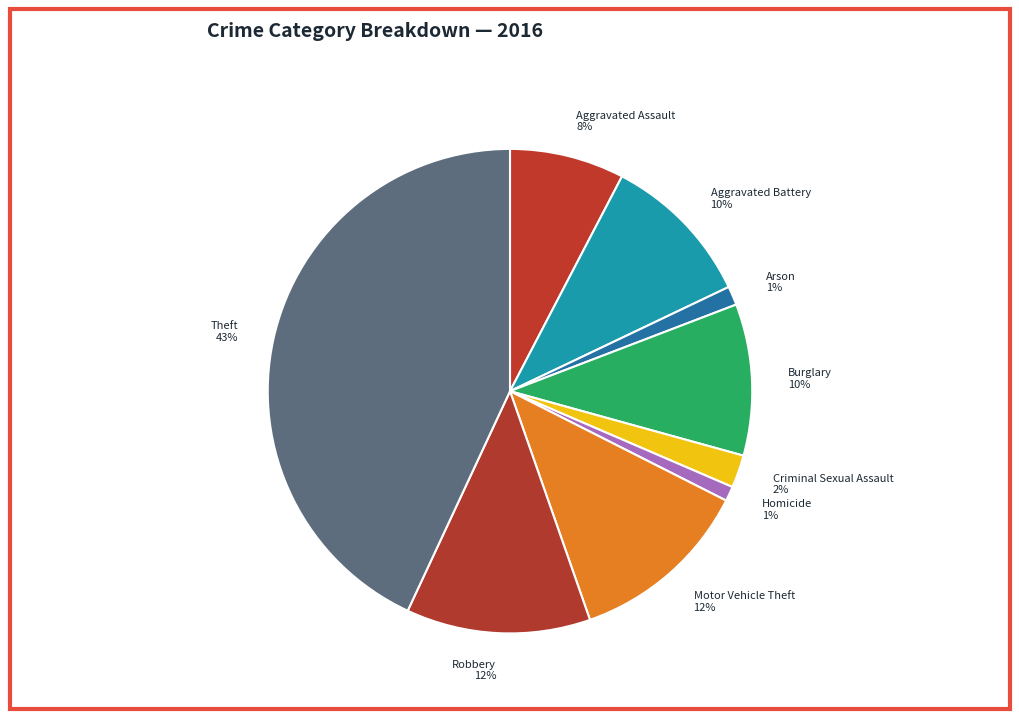

Which category has the biggest portion of the pie?

Theft